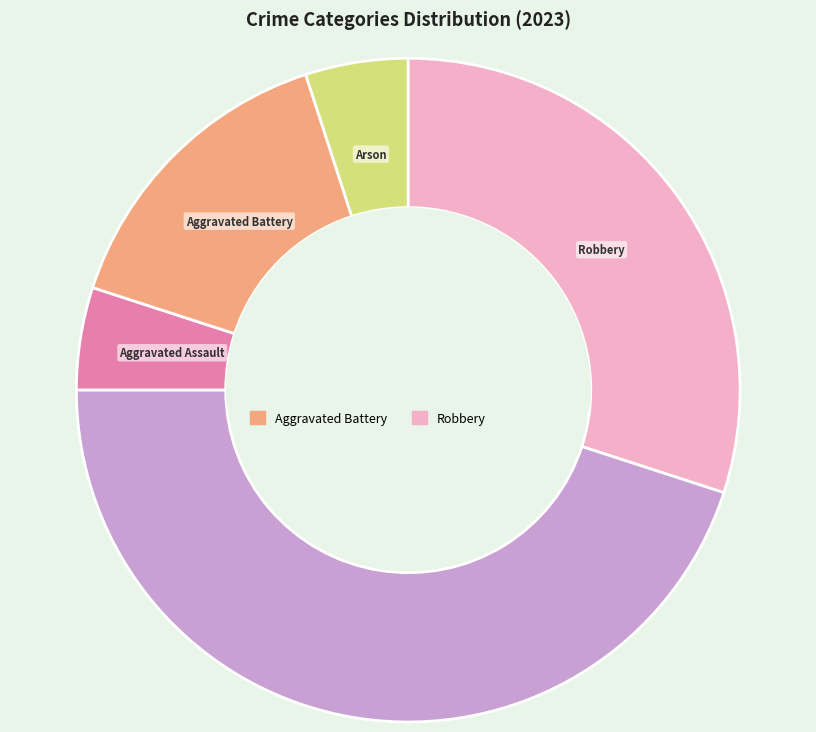

Does any single category account for the majority?

No